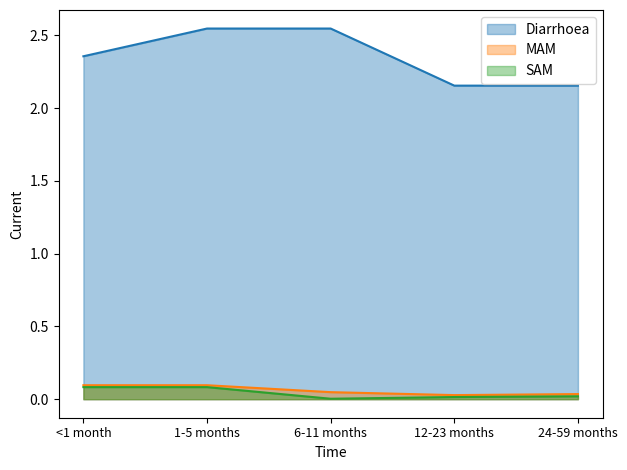

How many lines are shown in the chart?

3